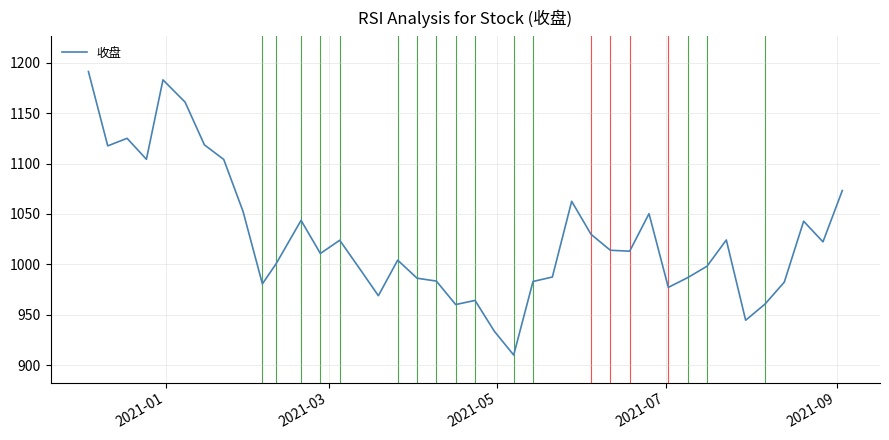

What is the maximum value shown in the chart?

1191.4